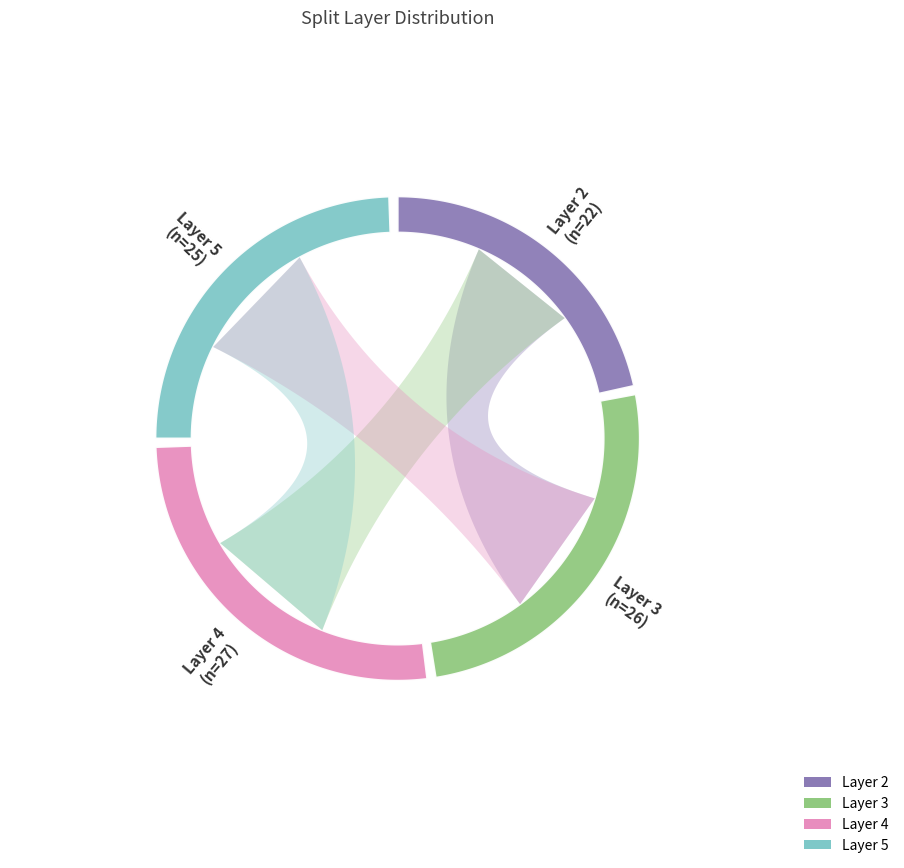

To the nearest percent, what is the difference between the 5 and 4 slice percentages?

2%